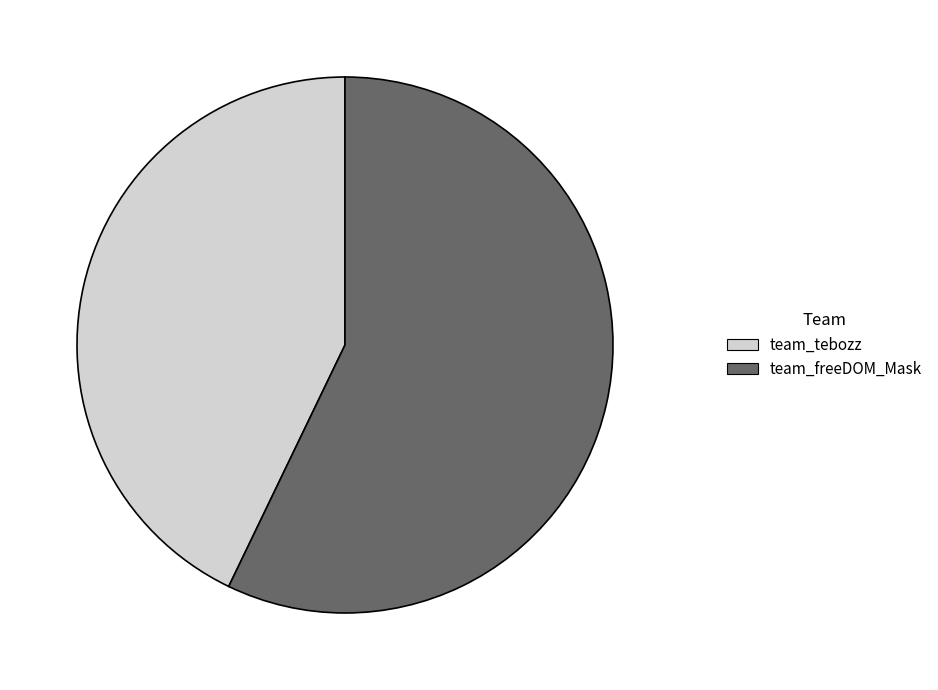

Which slice represents more than half of the pie?

team_freeDOM_Mask